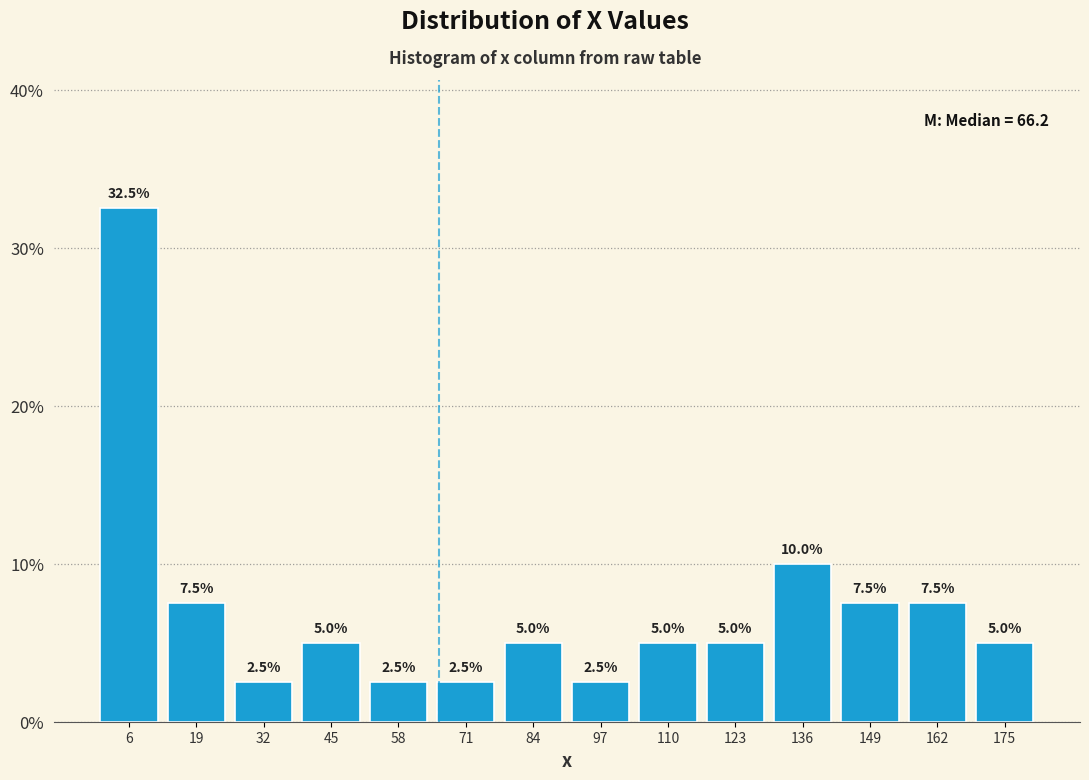

What is the height of the bar covering 38 to 52 on the x-axis? The bar edges are not printed on the chart, so give them approximately, as read against the axis.

5.0